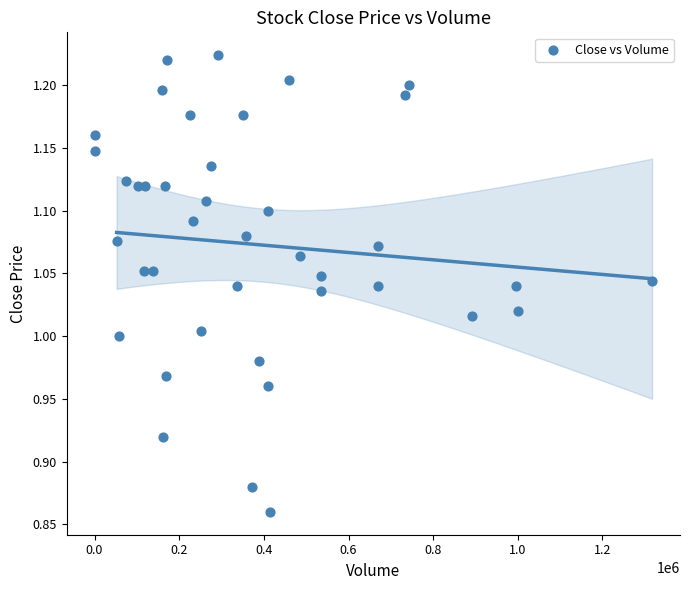

What is the range of X values (max minus min)?

1317225.0